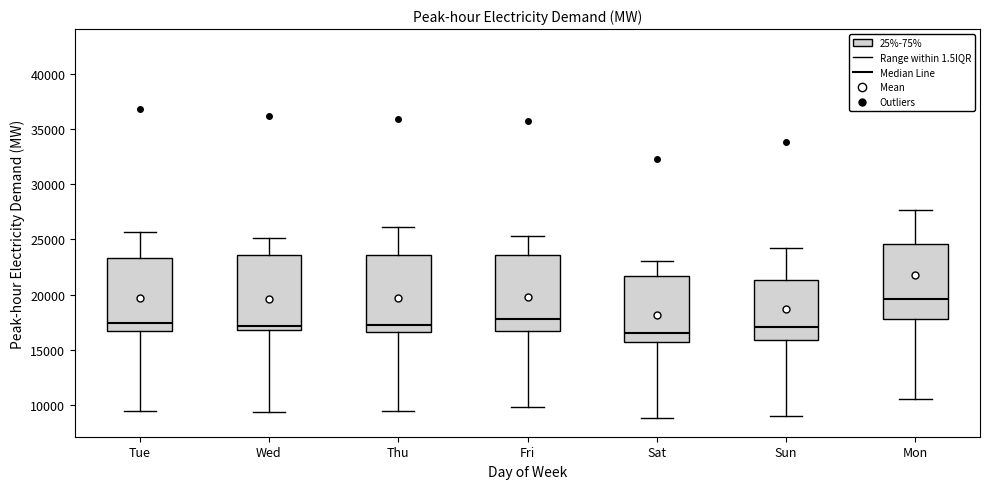

Which box has the highest median line?

Mon